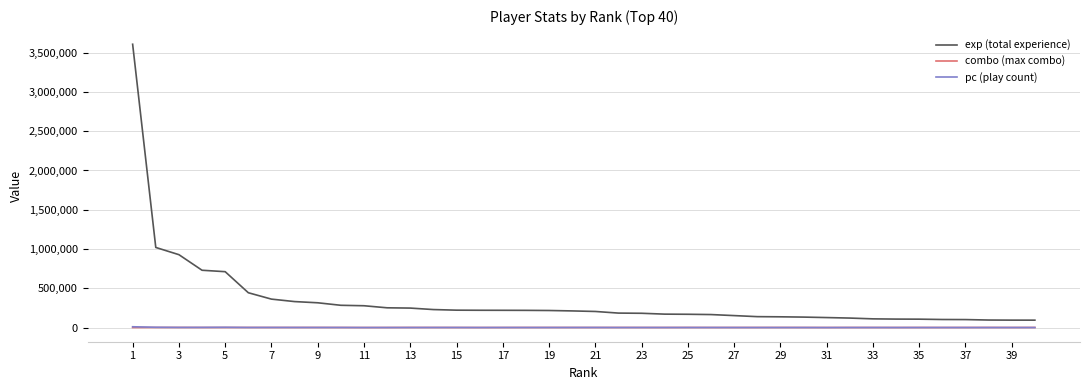

Which series has the largest total across all categories?

exp (total experience)